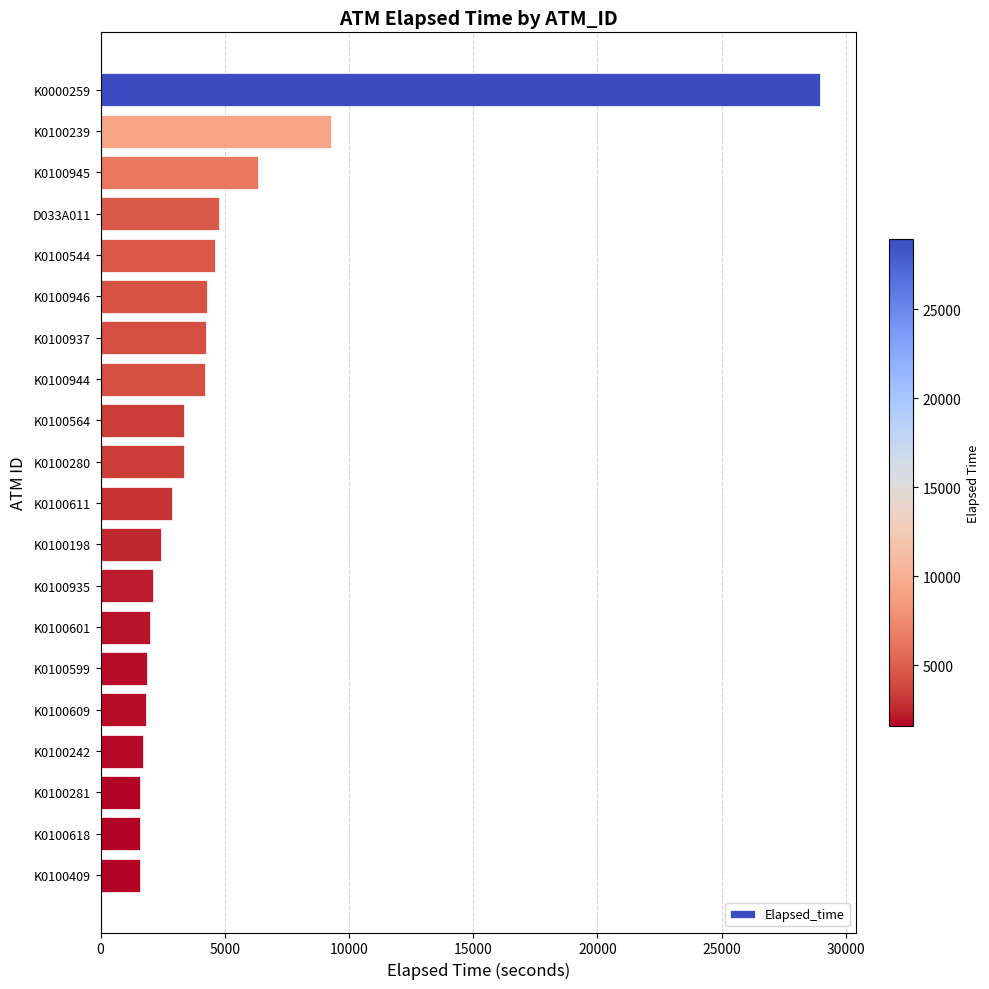

True or false: the data shows 6350 at K0100945.

True